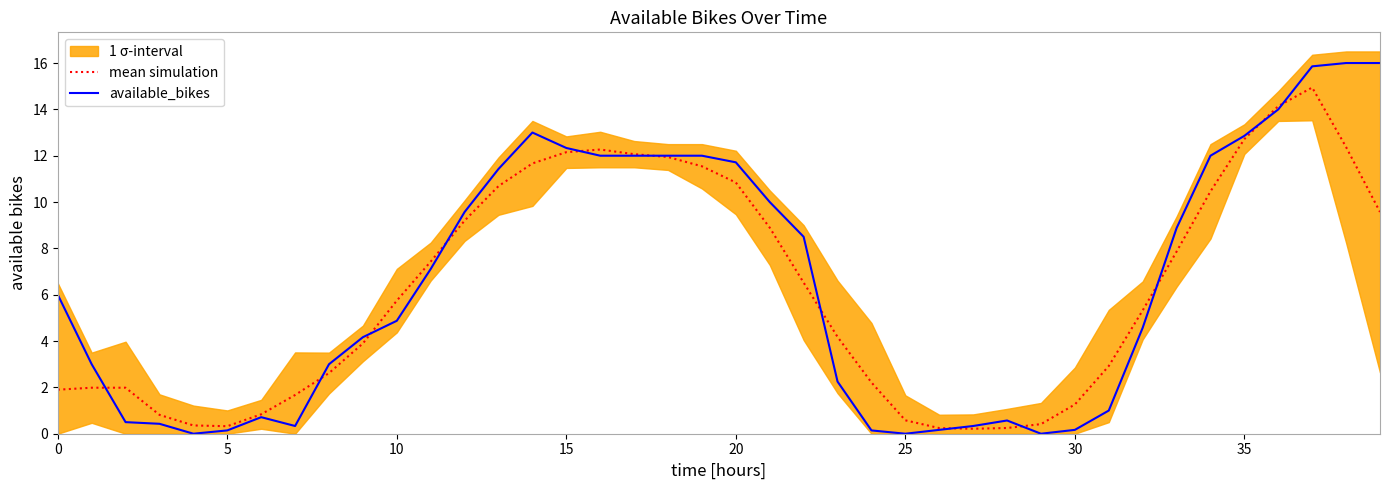

The available_bikes series shows 0.1 at 5. True or false?

True